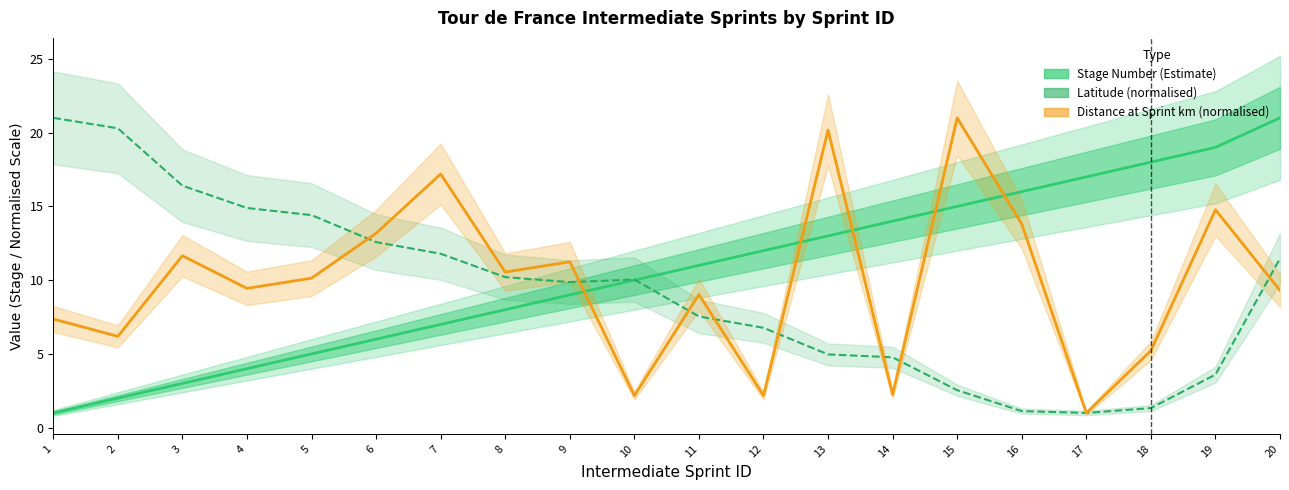

At which category is the sum across all series the highest?

20